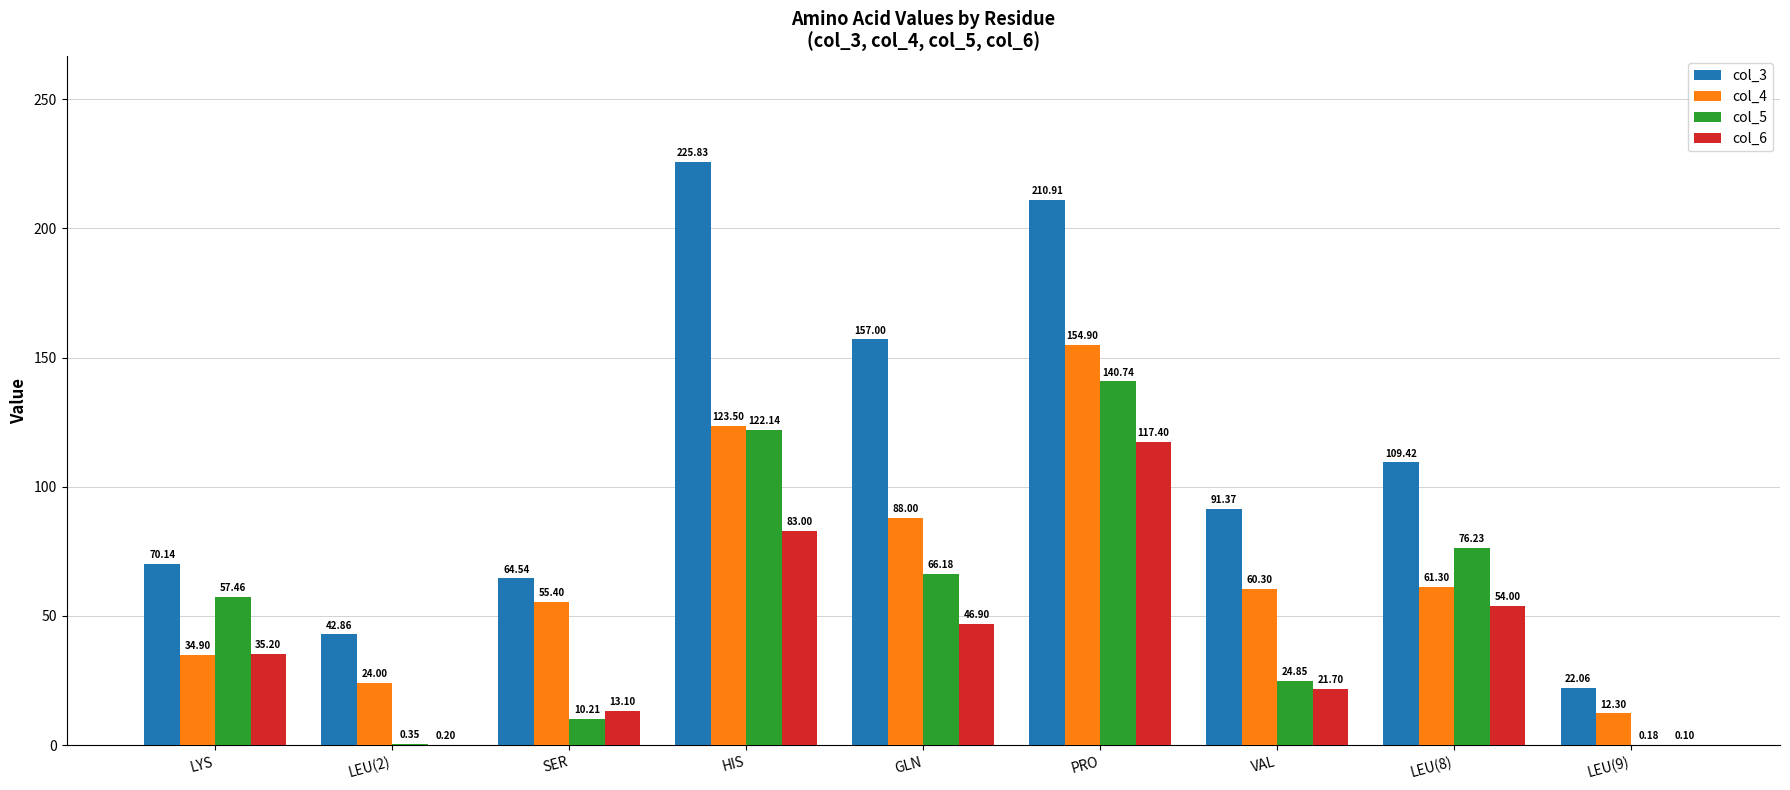

What is the sum of all col_4 values?

614.6